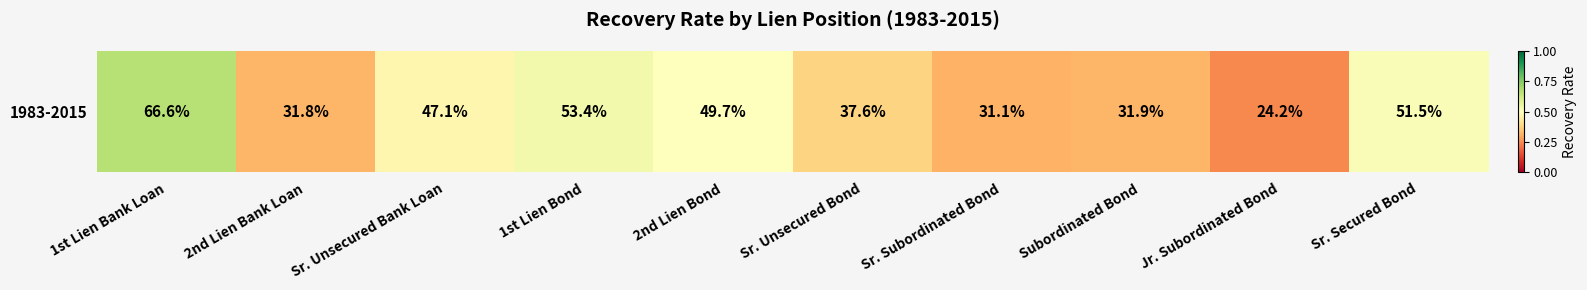

Rank the categories by value from lowest to highest.

Jr. Subordinated Bond, Sr. Subordinated Bond, 2nd Lien Bank Loan, Subordinated Bond, Sr. Unsecured Bond, Sr. Unsecured Bank Loan, 2nd Lien Bond, Sr. Secured Bond, 1st Lien Bond, 1st Lien Bank Loan